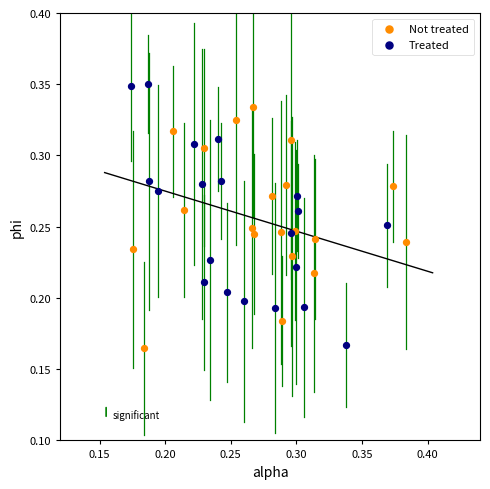

Which series has the largest Y range (max minus min)?

Treated